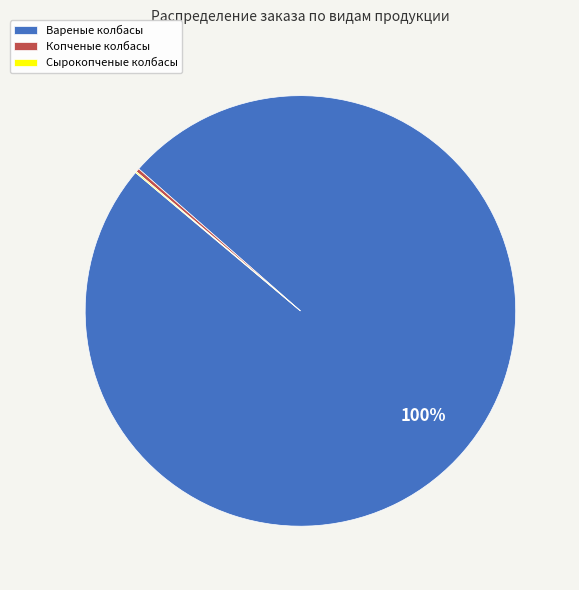

Is it true that Вареные колбасы is 100% of the pie?

True